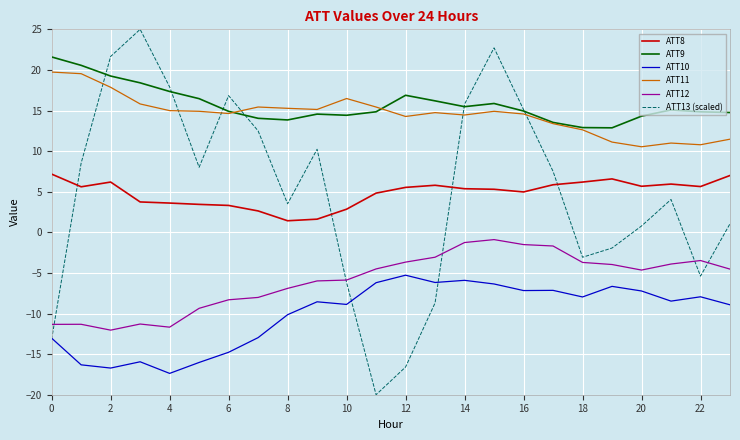

At how many categories does at least one series exceed 0?

24